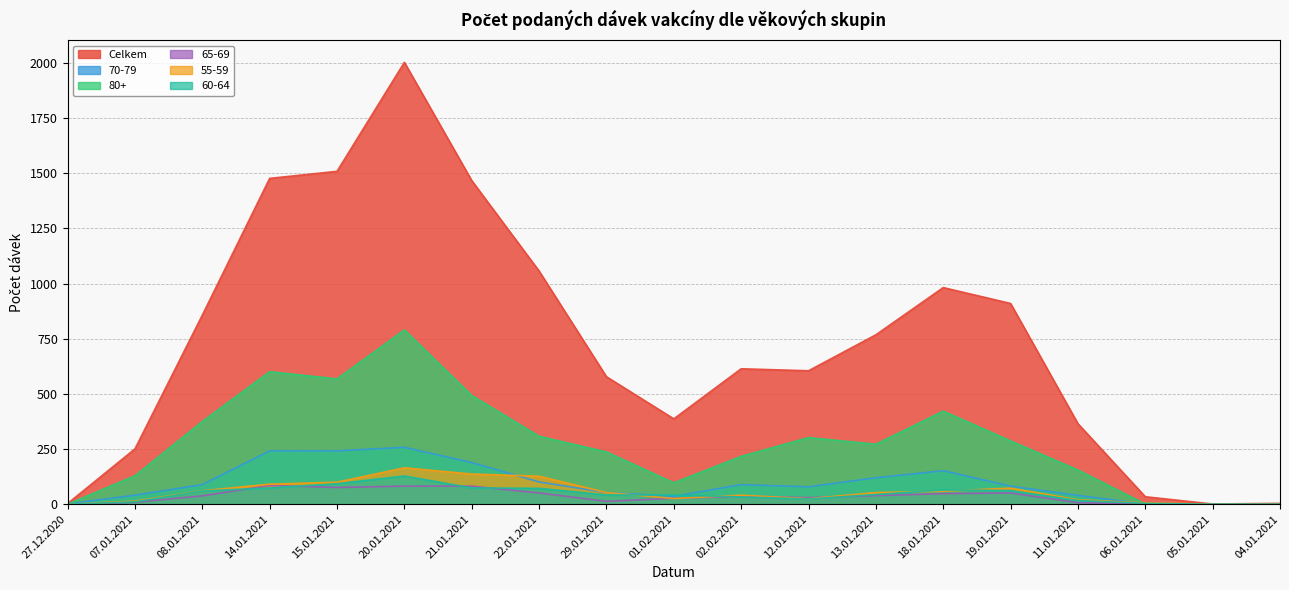

Rank the categories by 55-59 value from lowest to highest.

27.12.2020, 05.01.2021, 04.01.2021, 06.01.2021, 07.01.2021, 11.01.2021, 12.01.2021, 01.02.2021, 02.02.2021, 29.01.2021, 13.01.2021, 18.01.2021, 08.01.2021, 19.01.2021, 14.01.2021, 15.01.2021, 22.01.2021, 21.01.2021, 20.01.2021